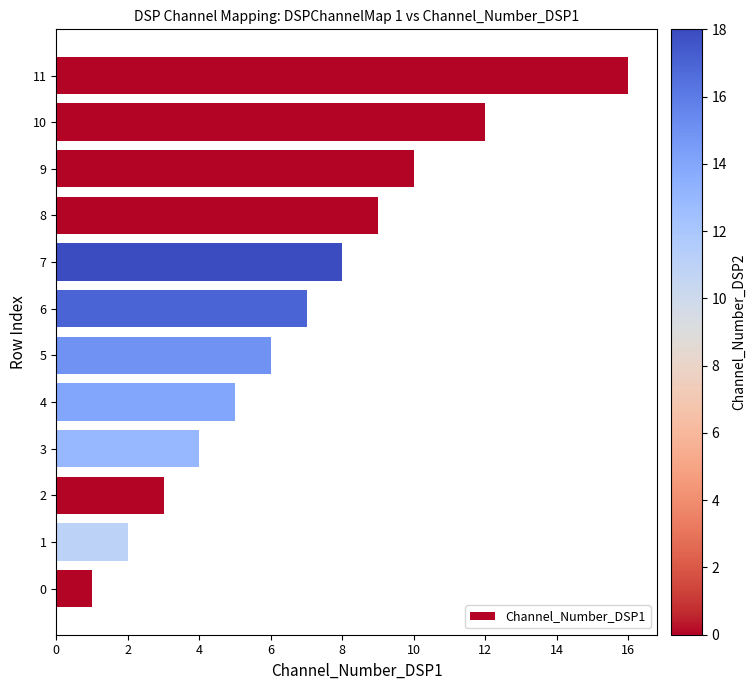

What is the difference between the maximum and second lowest values?

14